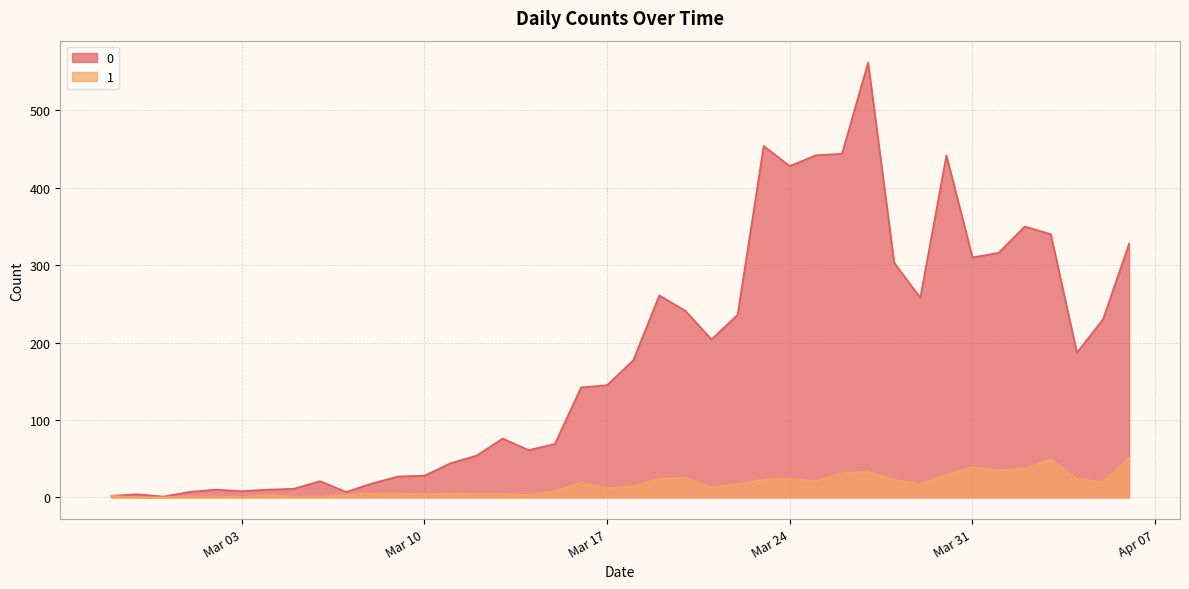

What is the greatest value displayed?

562